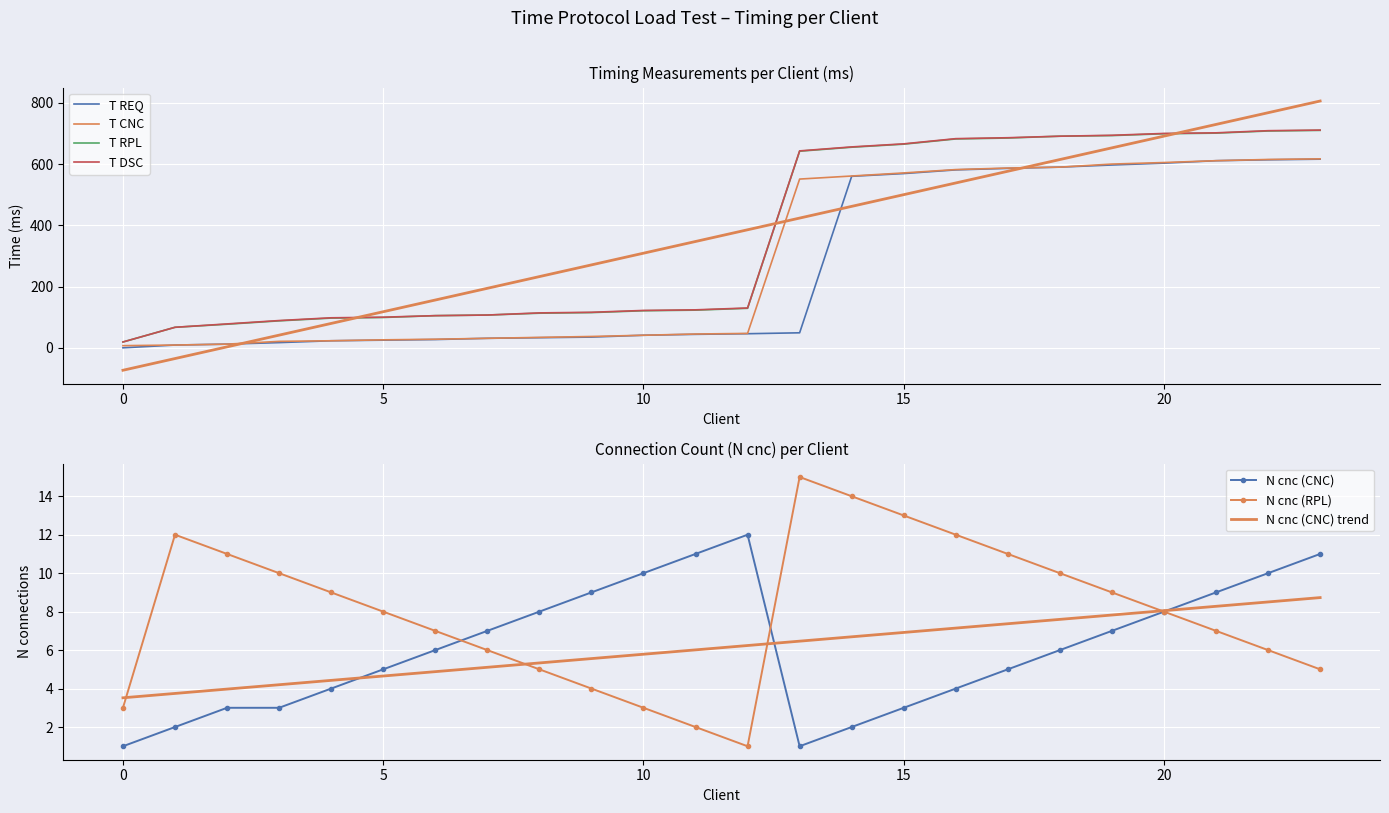

How many data points does each series have?

24